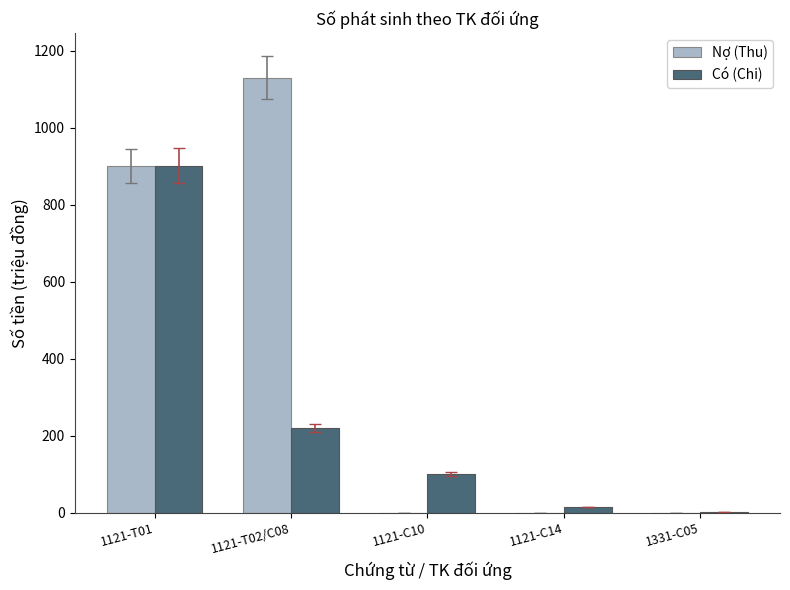

What is the difference between the Nợ (Thu) values at 1121-C10 and 1121-T02/C08?

1130.0